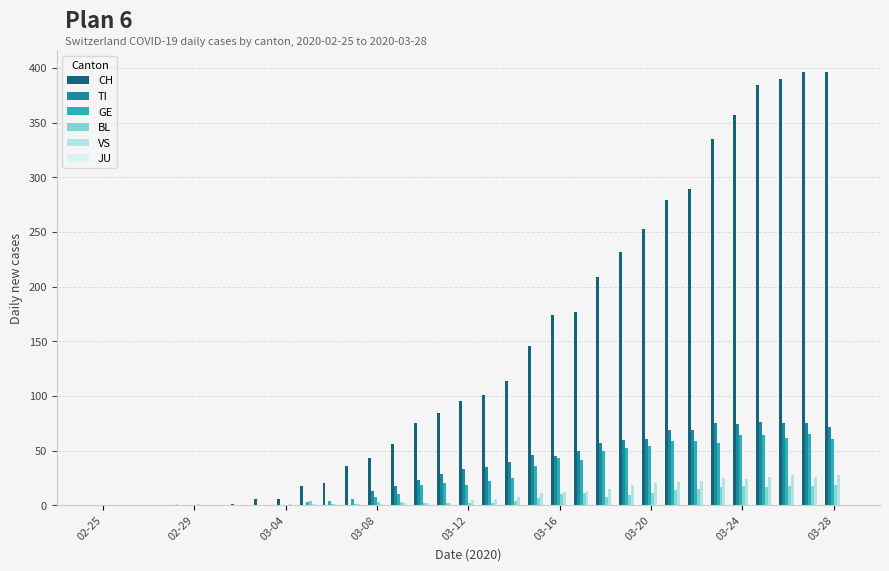

What is the sum of all VS values?

322